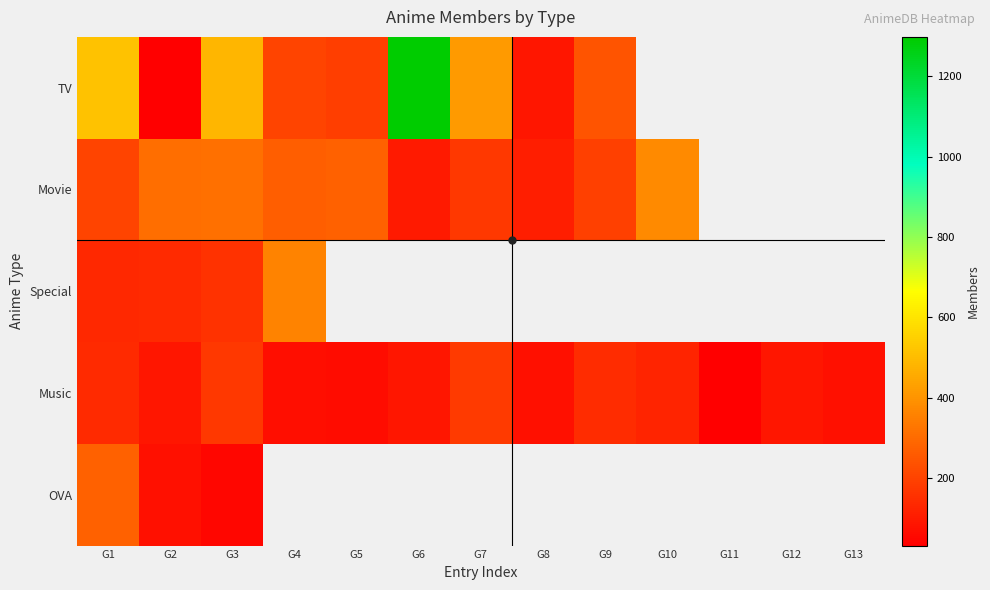

Rank the series by their average value, from highest to lowest.

TV, Movie, Special, Music, OVA